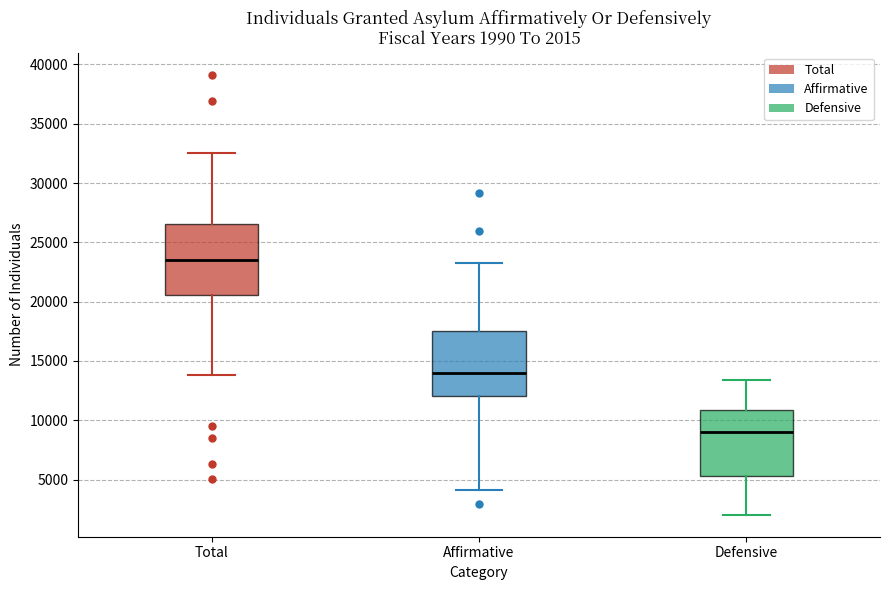

Which box has the lowest median line?

Defensive